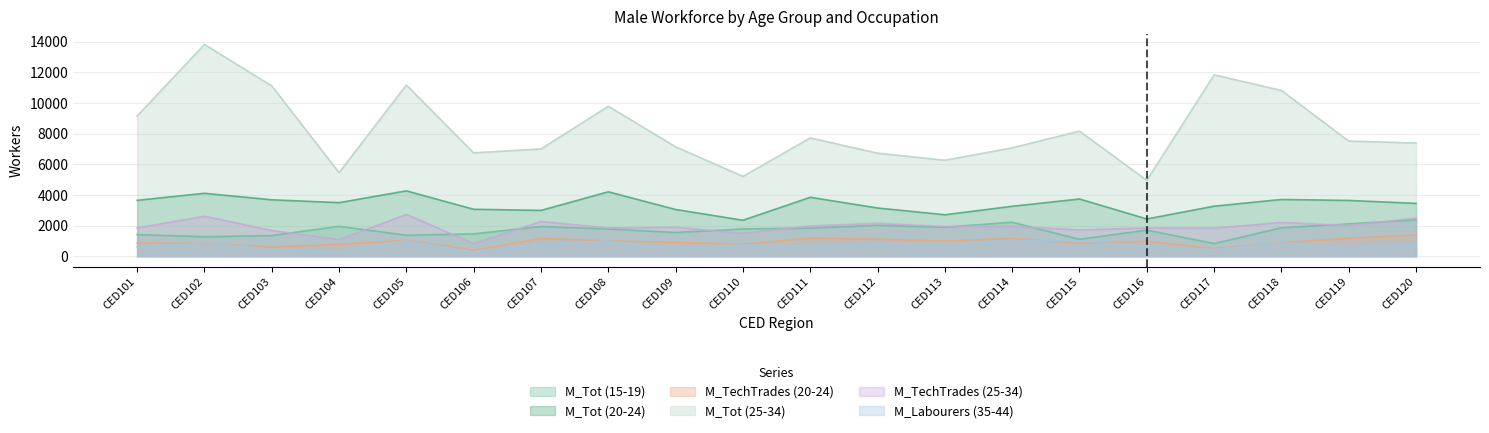

Is it true that M_Tot (15-19) equals 2215 at CED114?

True